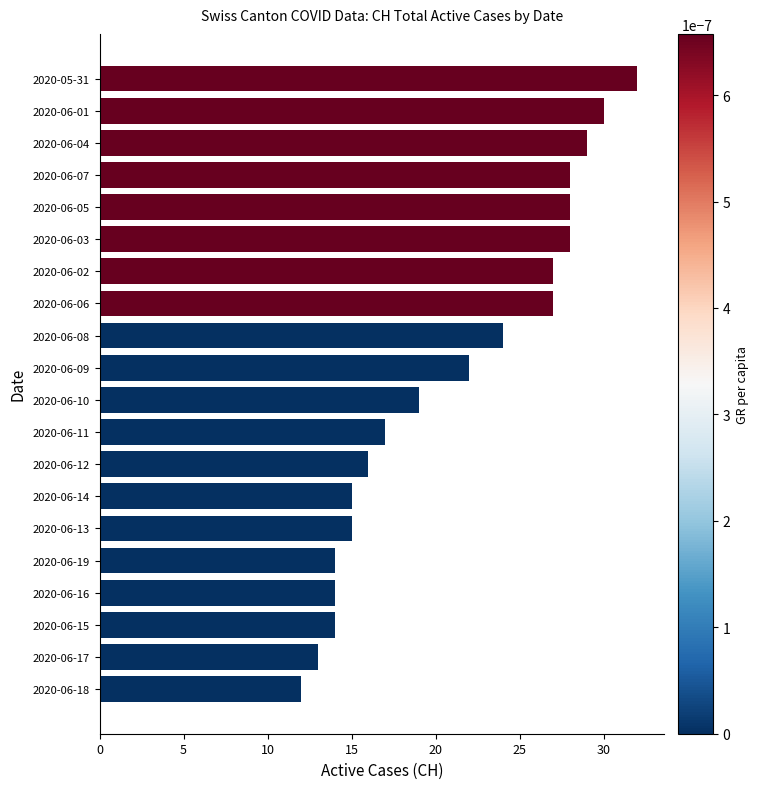

What is the change in value from 2020-06-09 to 2020-06-13?

-7